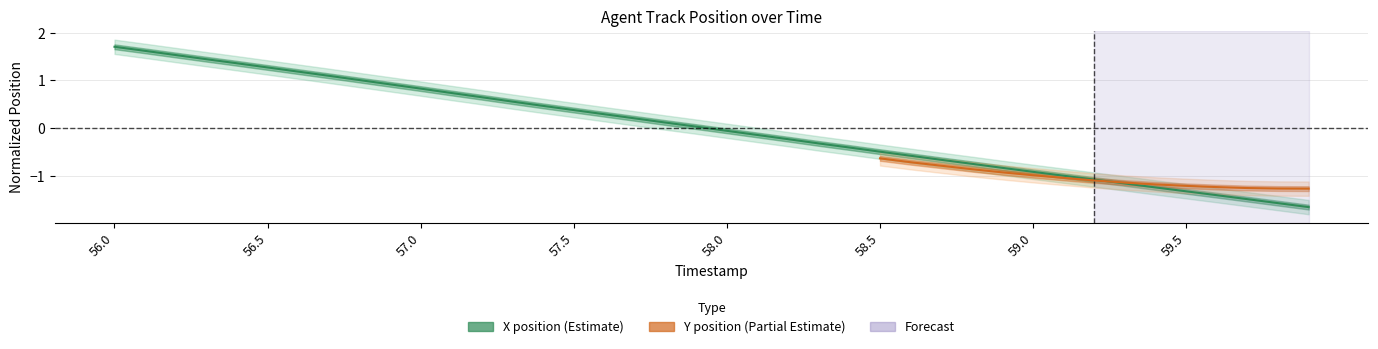

What is the approximate value at 56.9?

0.9